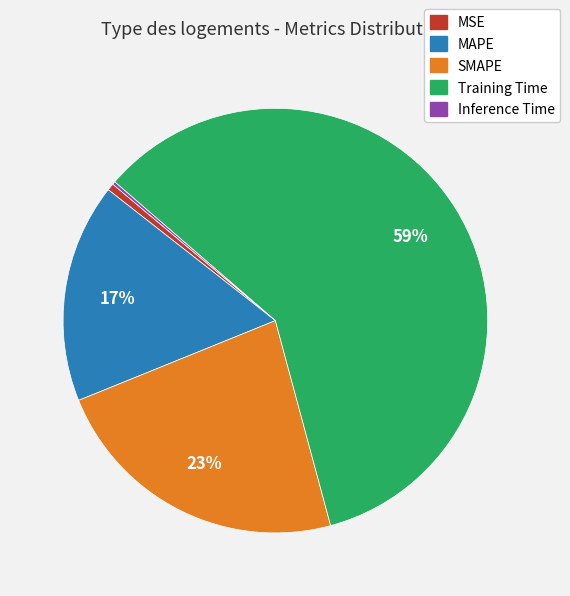

To the nearest percent, what is the average slice percentage?

20%